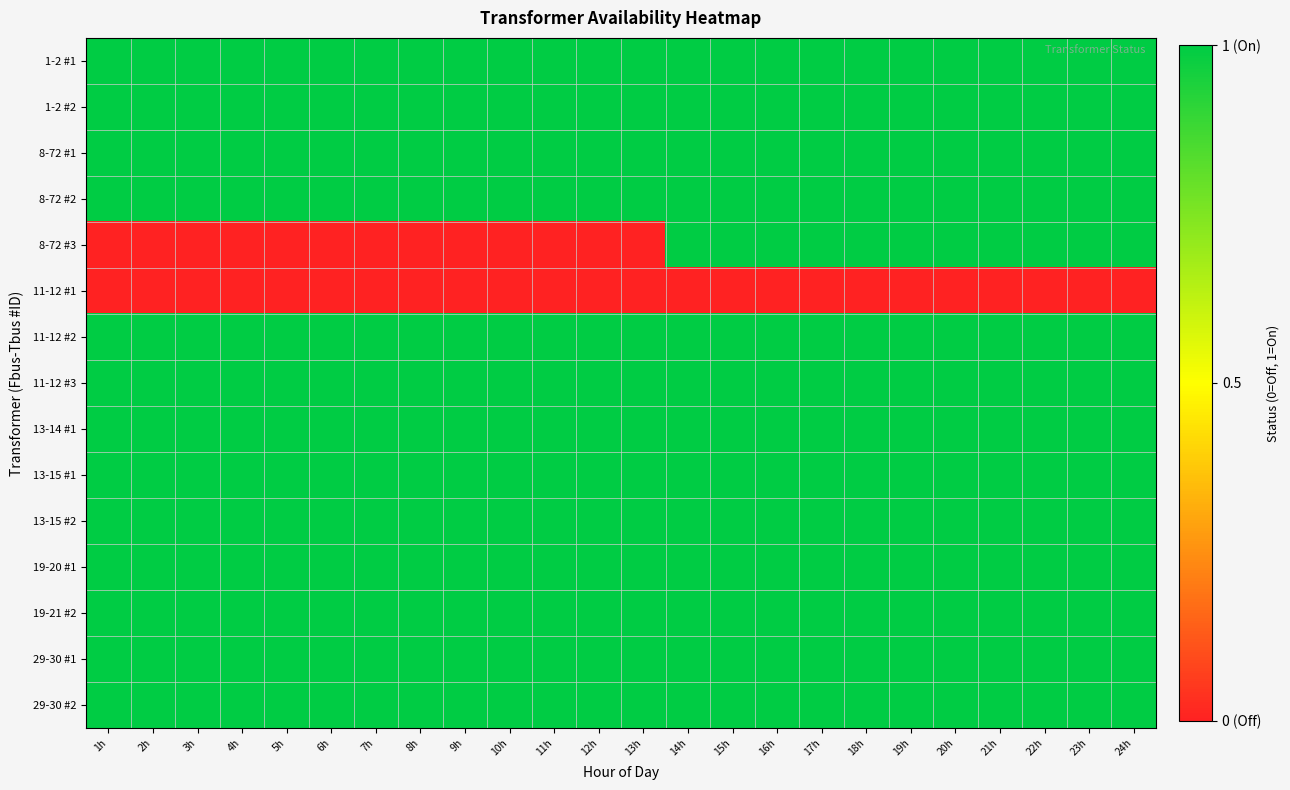

Between 7h and 8h, which is larger?

7h